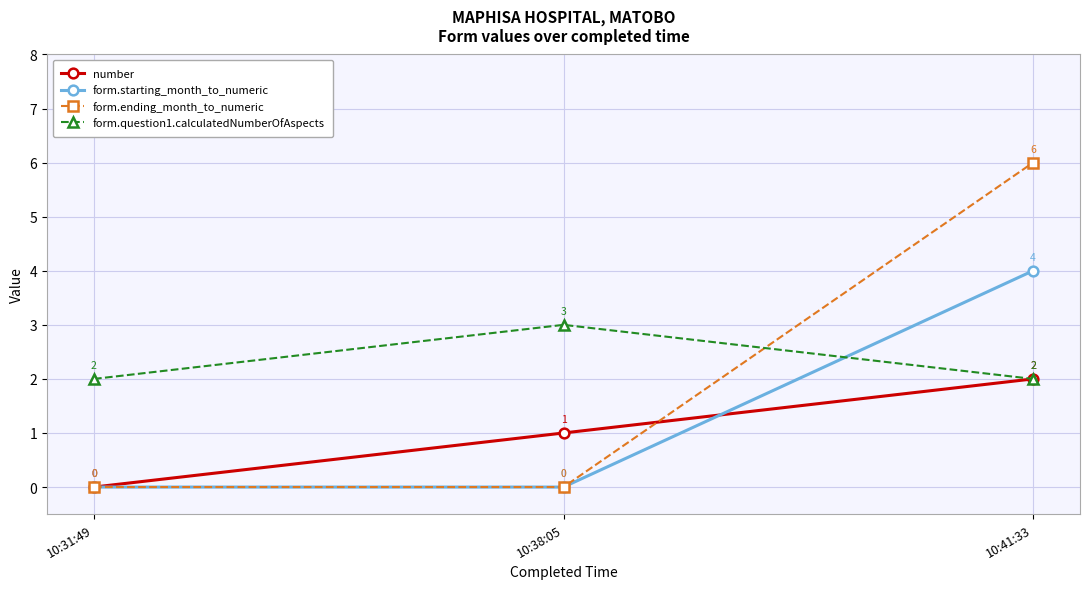

At which label does number reach its peak?

10:41:33